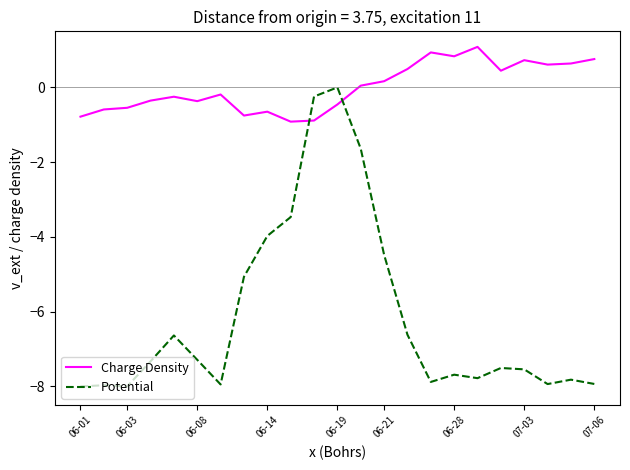

Which series has the largest total across all categories?

Charge Density